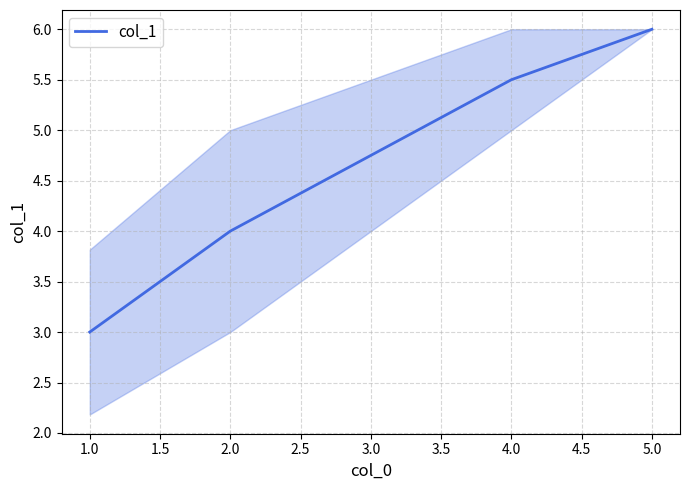

What is the change in value from 1.0 to 5.0?

+3.0